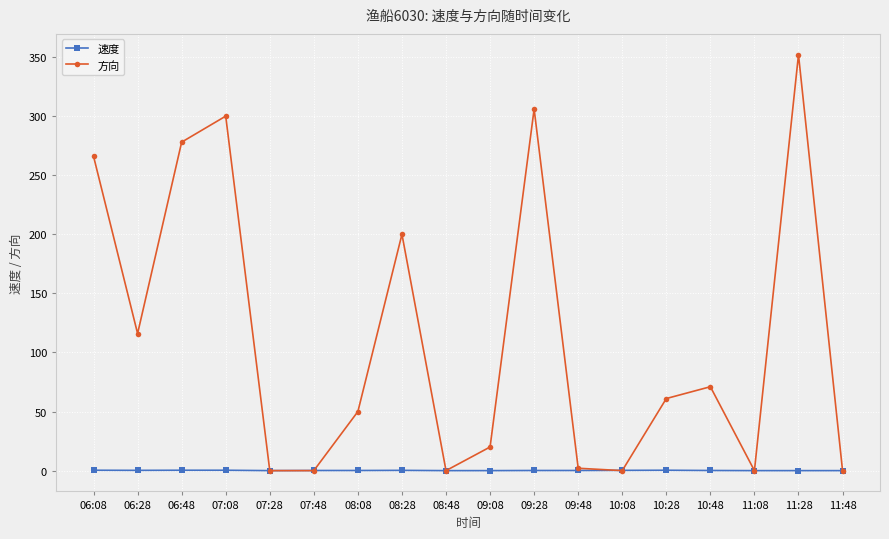

What is the difference between the maximum and minimum values in the 速度 series?

0.3